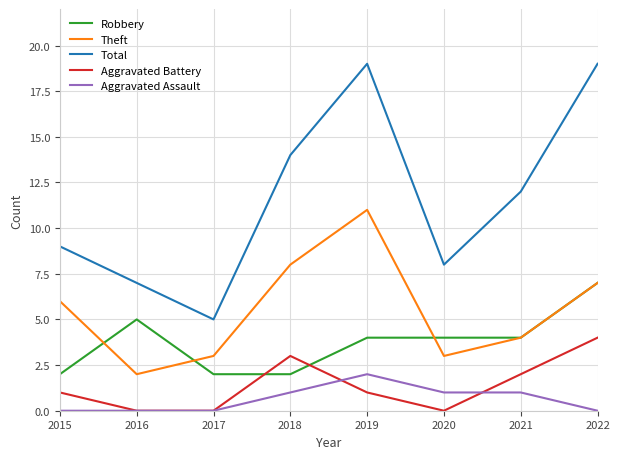

How many intersections are there between Robbery and Aggravated Battery?

2